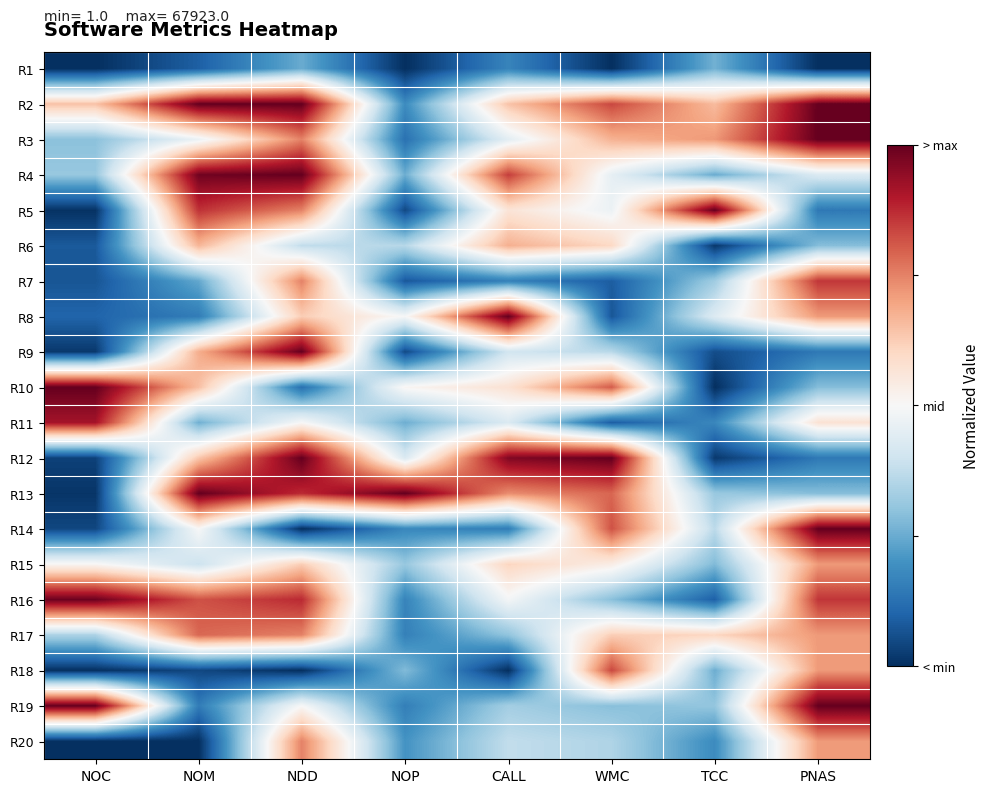

How many series are shown in this chart?

20